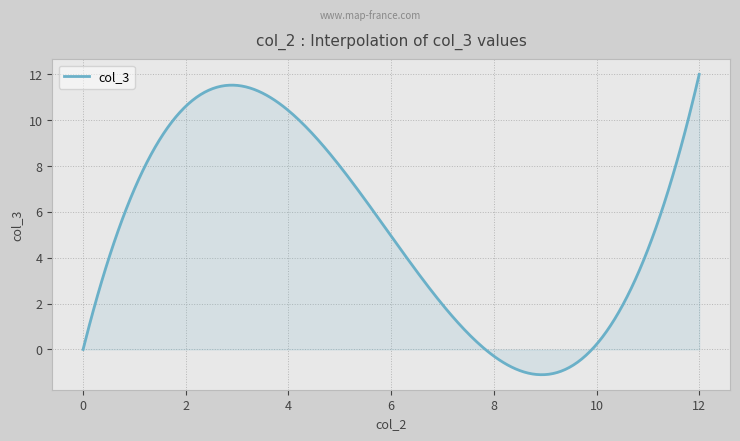

What is the greatest value displayed?

12.0